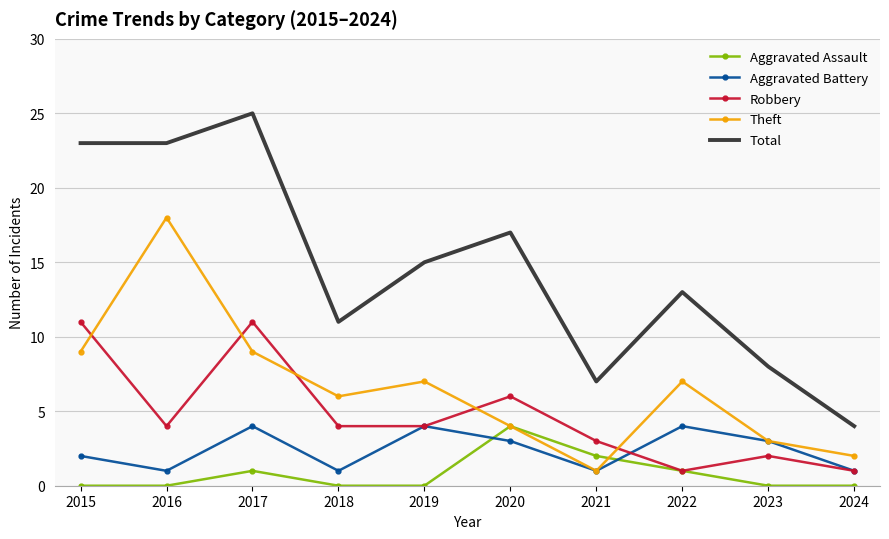

Which series ends up on top after the final intersection of Aggravated Assault and Aggravated Battery?

Aggravated Battery